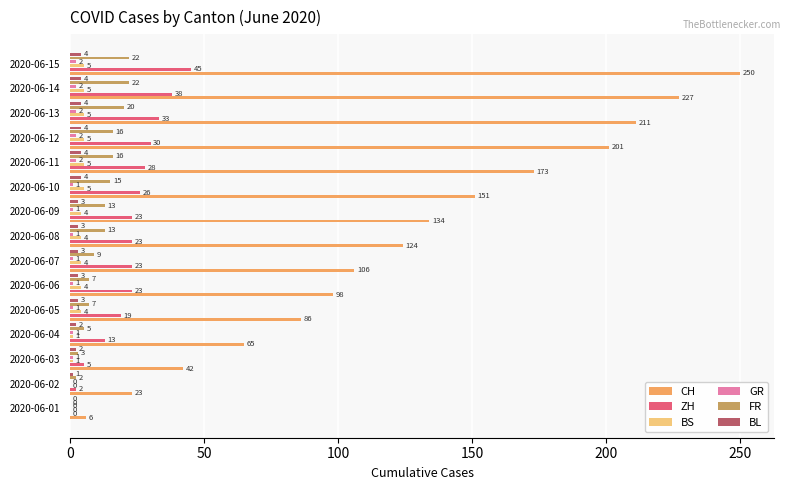

How many bars are there in total?

90